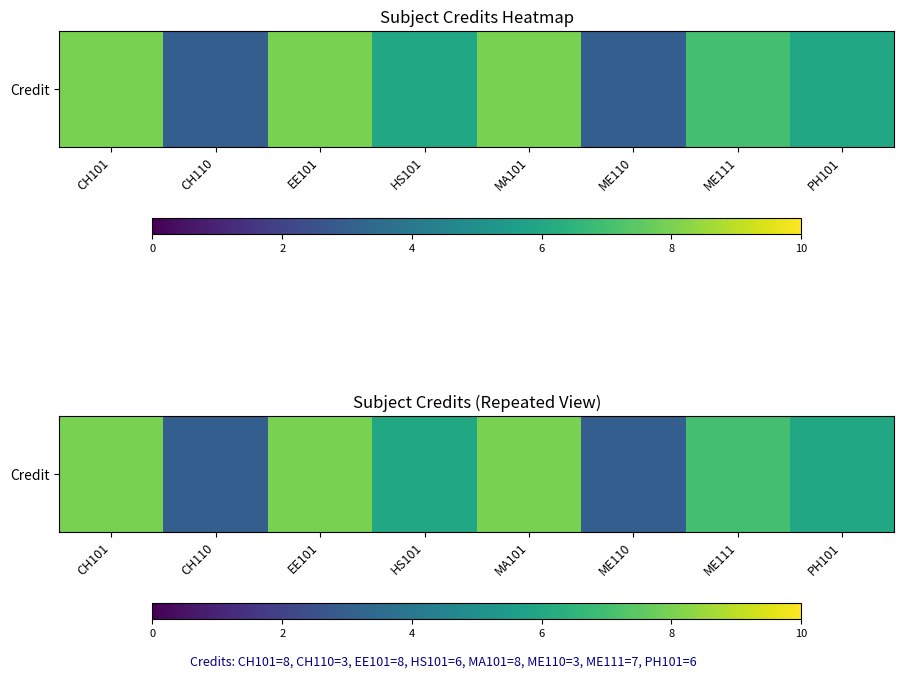

What is the sum of all values?

49